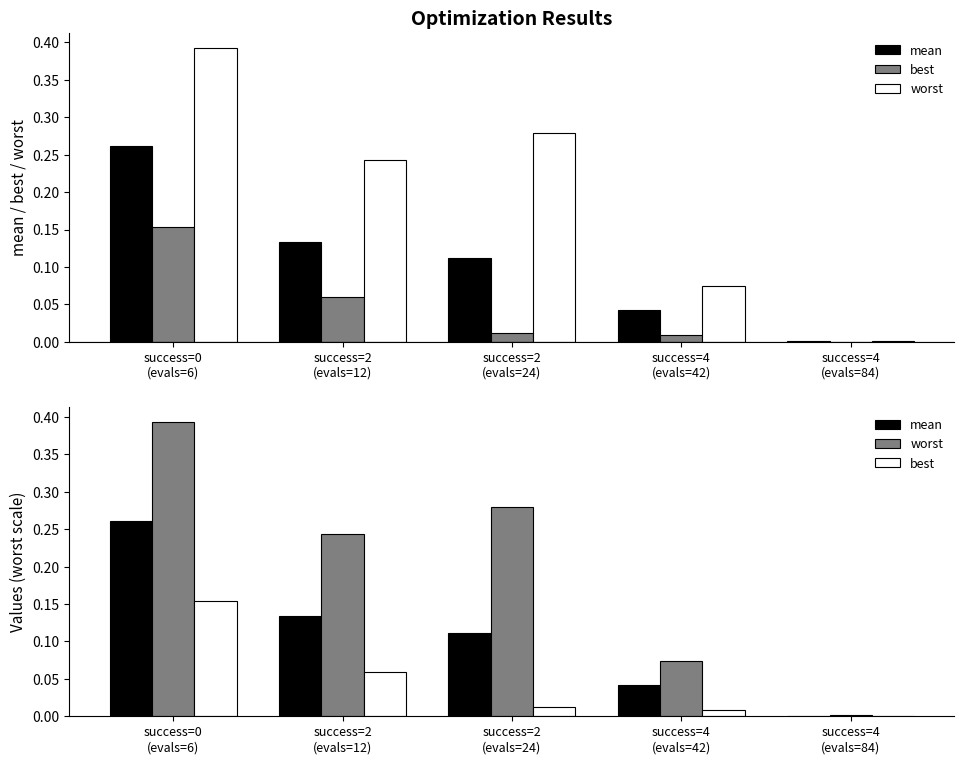

Which category has the lowest value in the worst series?

success=4
(evals=84)